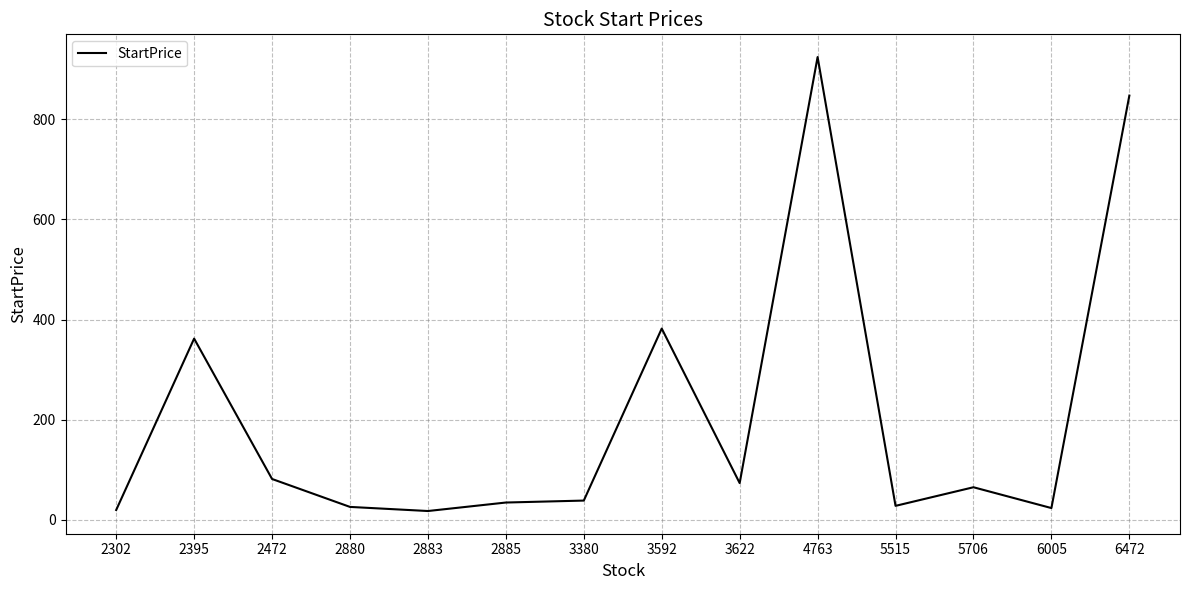

Which has a higher value, 2885 or 3622?

3622